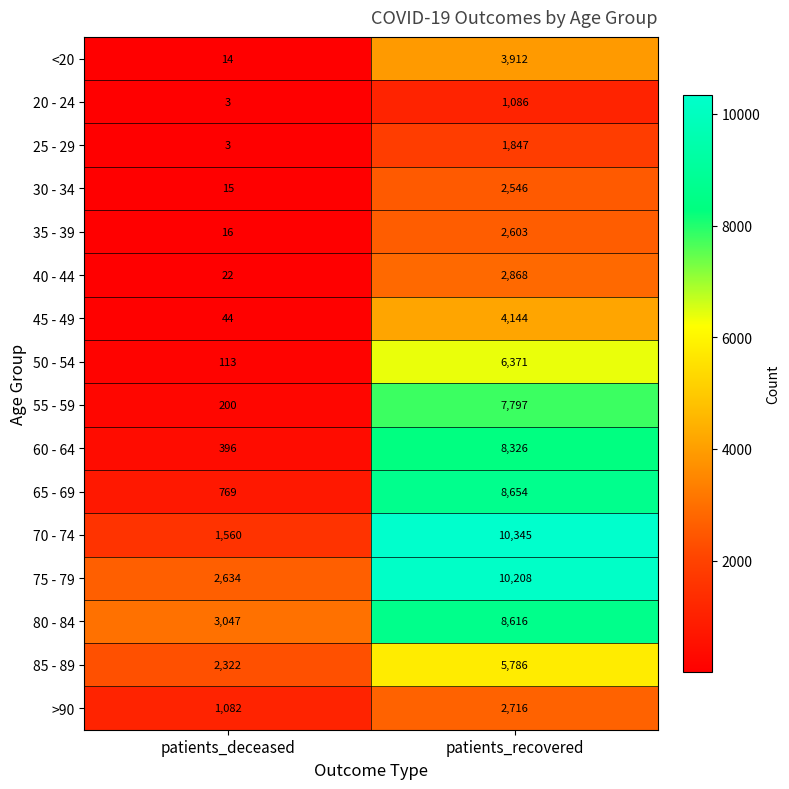

At which category is the sum across all series the highest?

patients_recovered